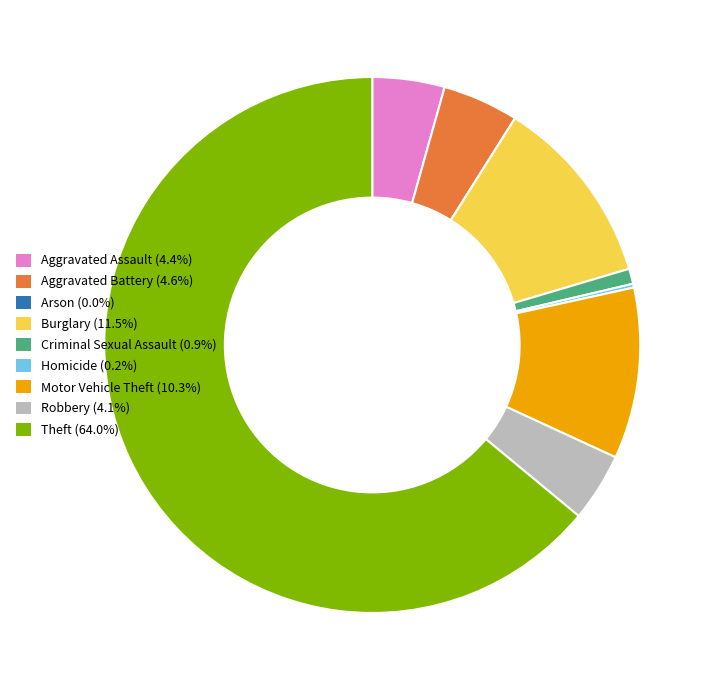

Is Theft (64.0%) the majority of the pie?

Yes